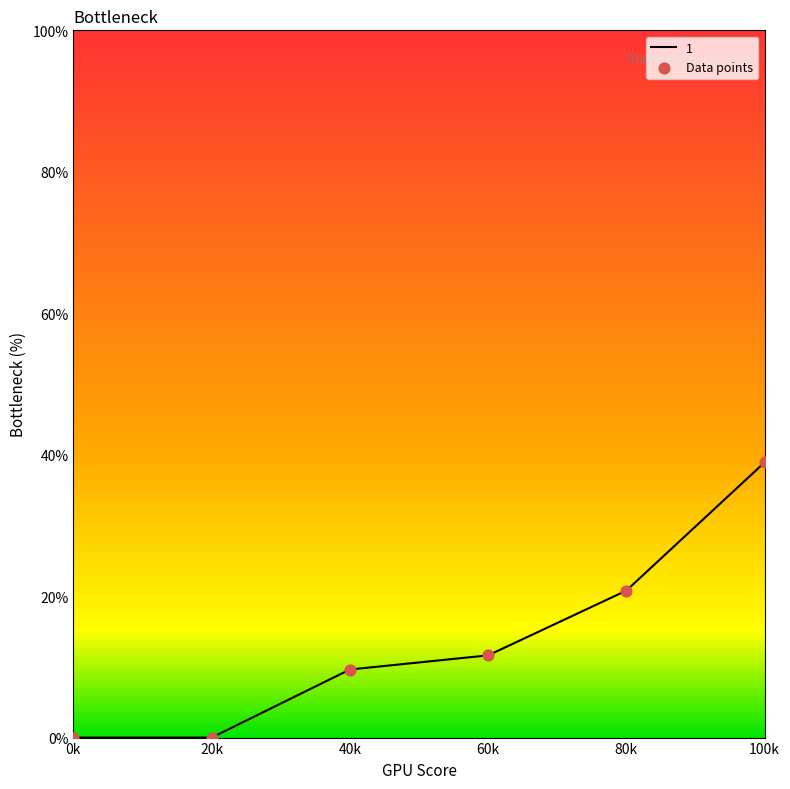

True or false: the data has more than 0 interior local peaks.

False